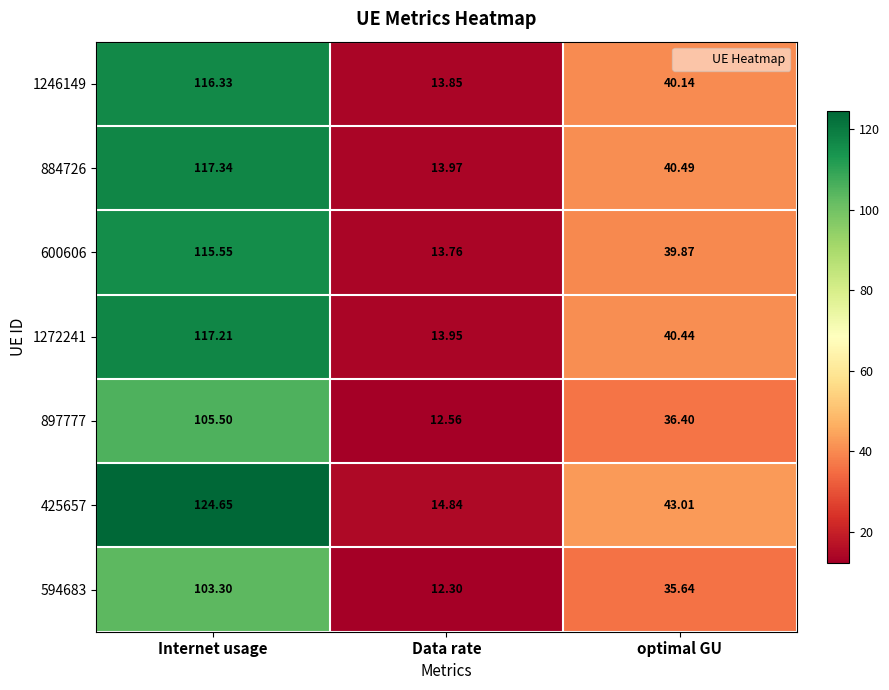

At which label does 897777 first exceed 36?

Internet usage